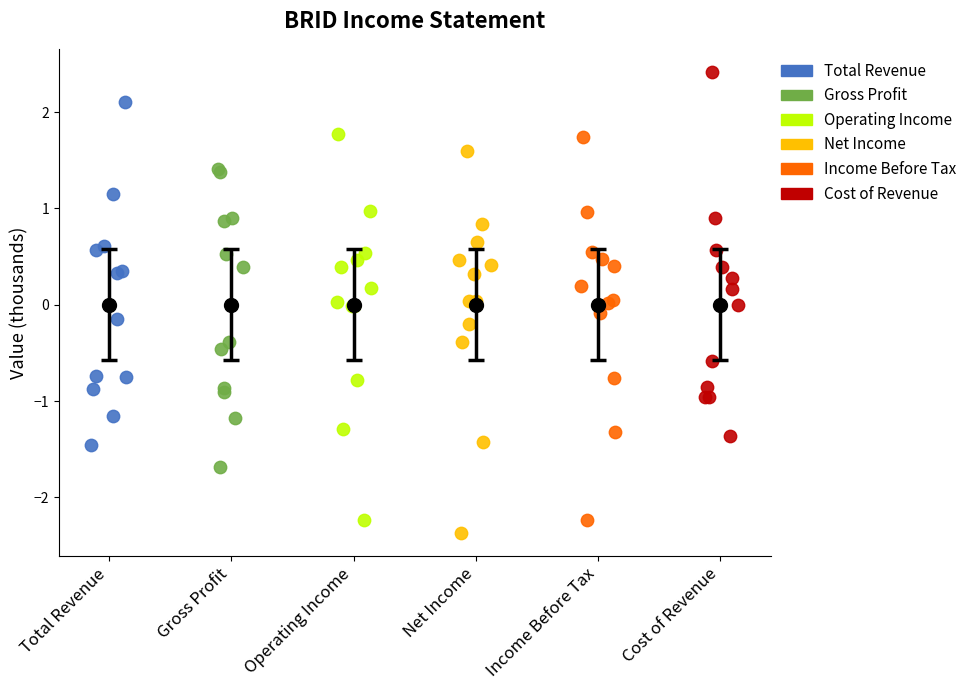

Which series contains the highest Y value?

Cost of Revenue